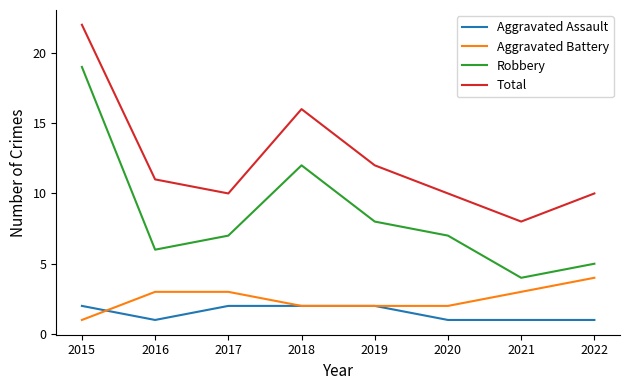

Reading left to right, transcribe all the data shown in this chart.

Aggravated Assault: 2015=2	2016=1	2017=2	2018=2	2019=2	2020=1	2021=1	2022=1
Aggravated Battery: 2015=1	2016=3	2017=3	2018=2	2019=2	2020=2	2021=3	2022=4
Robbery: 2015=19	2016=6	2017=7	2018=12	2019=8	2020=7	2021=4	2022=5
Total: 2015=22	2016=11	2017=10	2018=16	2019=12	2020=10	2021=8	2022=10